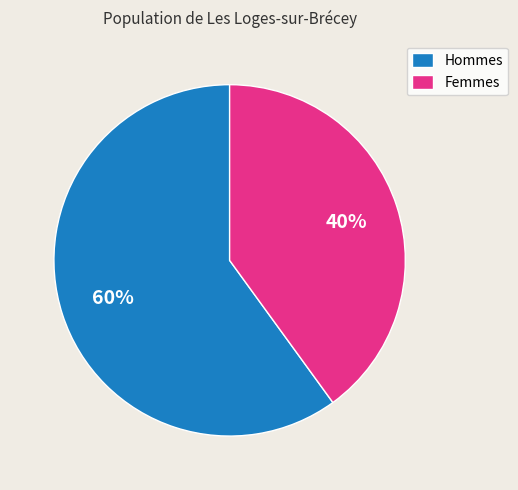

How many segments does this pie chart have?

2